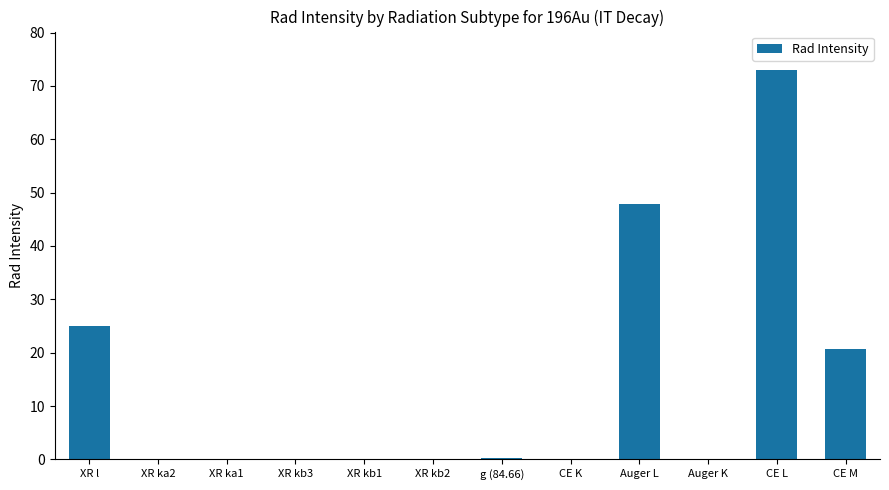

Which has a higher value, CE M or Auger L?

Auger L